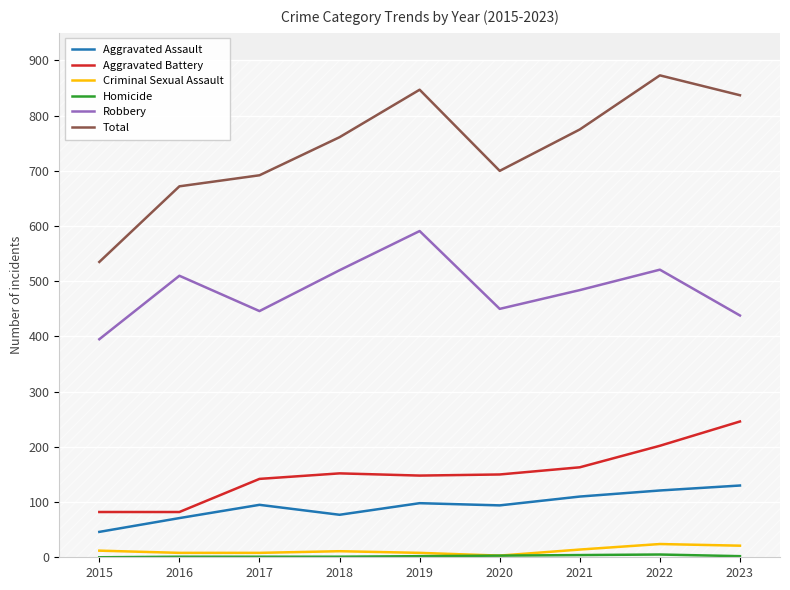

What is the total value across all series at 2020?

1400